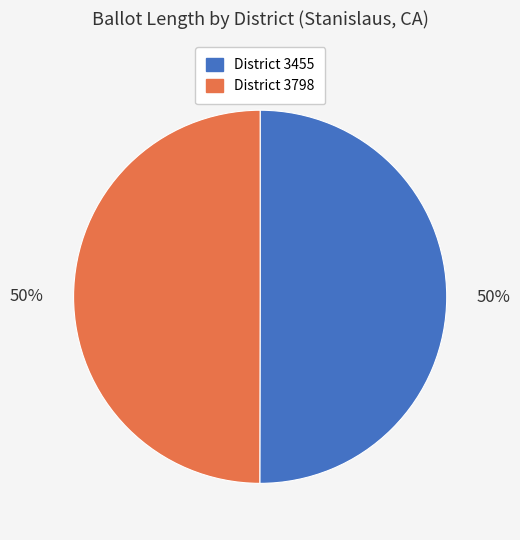

How many slices are in this pie chart?

2